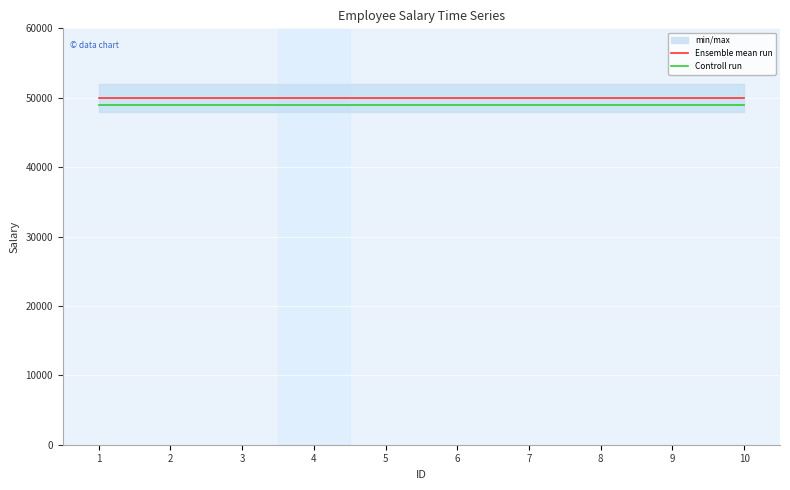

Between 3 and 4, which is larger?

3